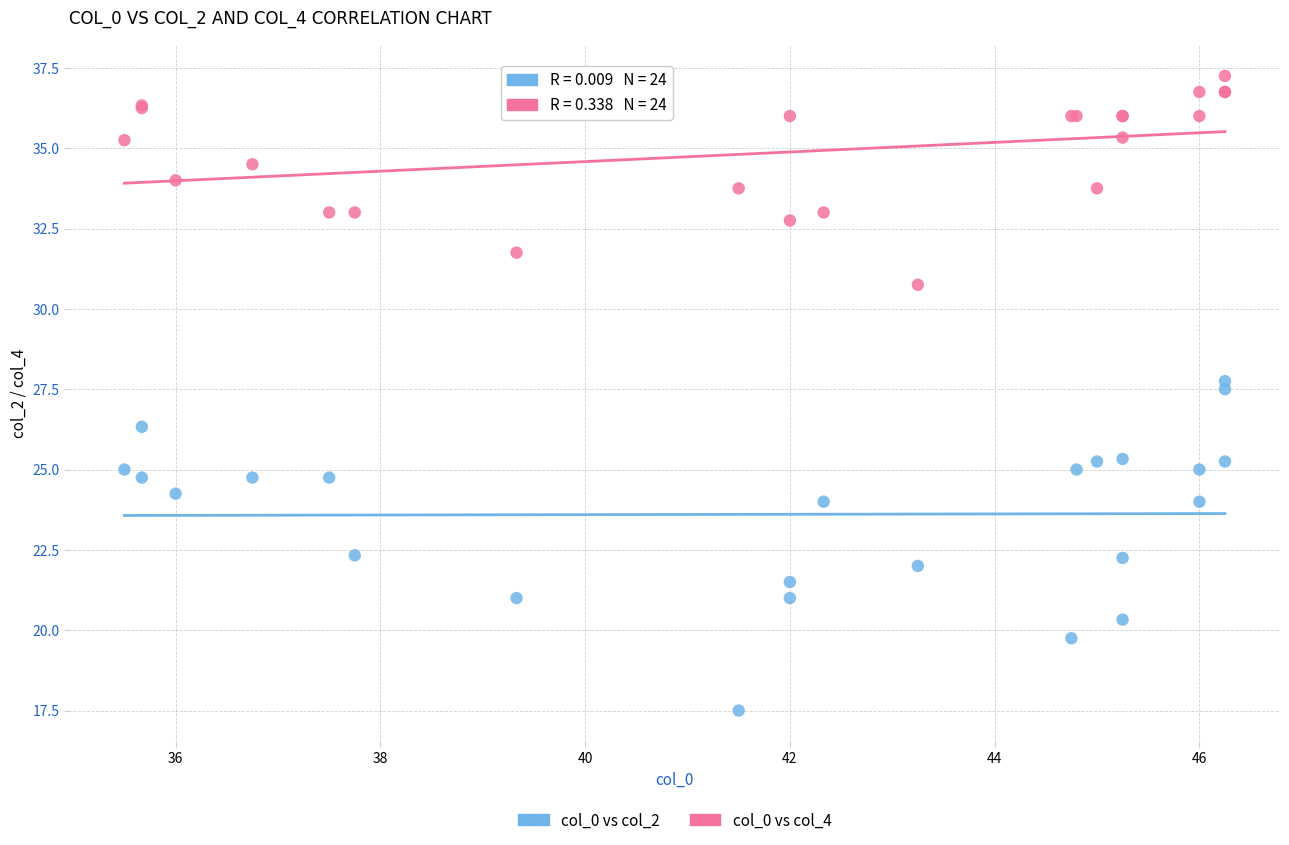

Which series has the widest spread of Y values?

col_0 vs col_2